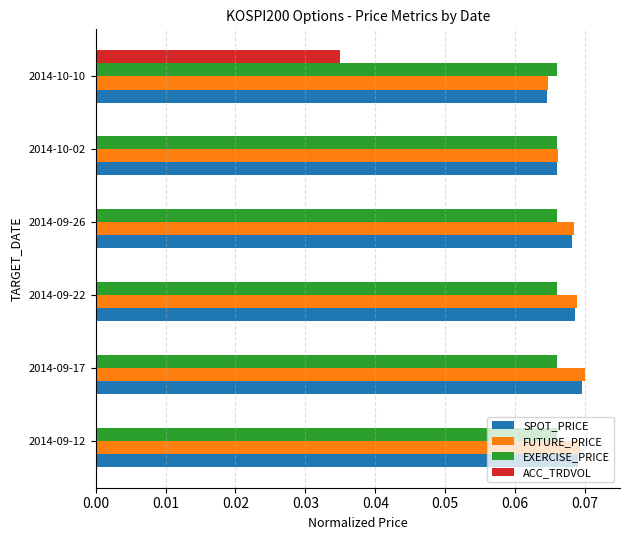

At which label does ACC_TRDVOL reach its peak?

2014-10-10